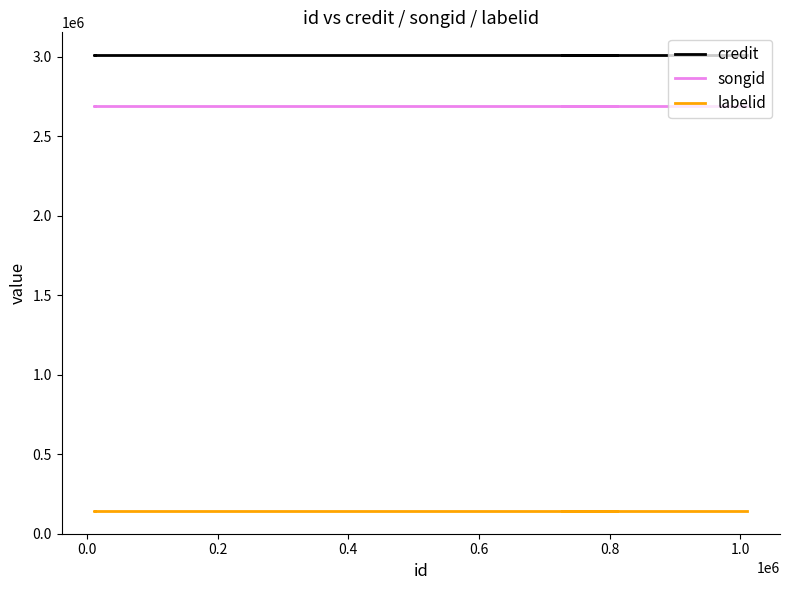

What is the smallest value displayed?

143102